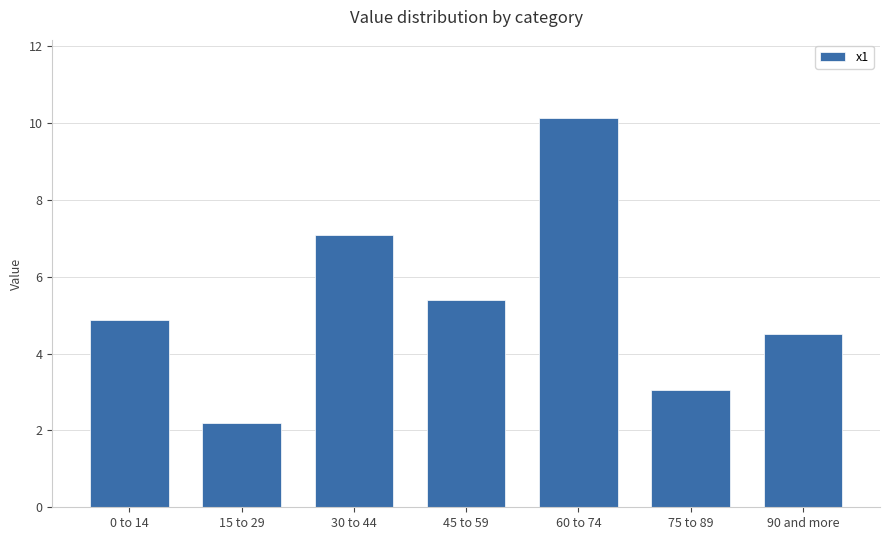

What is the label of the 2nd bar from the right?

75 to 89